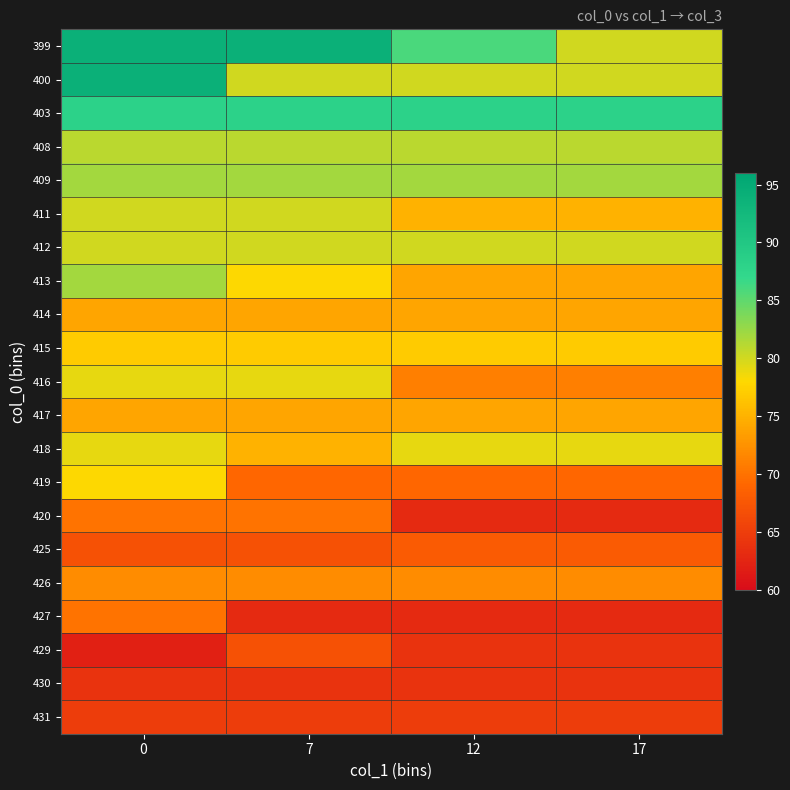

Reading right to left, extract all data points from this chart.

399: 17=80	12=86	7=94	0=94
400: 17=80	12=80	7=80	0=94
403: 17=88	12=88	7=88	0=88
408: 17=81	12=81	7=81	0=81
409: 17=82	12=82	7=82	0=82
411: 17=75	12=75	7=80	0=80
412: 17=80	12=80	7=80	0=80
413: 17=74	12=74	7=78	0=82
414: 17=74	12=74	7=74	0=74
415: 17=77	12=77	7=77	0=77
416: 17=71	12=71	7=79	0=79
417: 17=74	12=74	7=74	0=74
418: 17=79	12=79	7=75	0=79
419: 17=69	12=69	7=69	0=78
420: 17=63	12=63	7=70	0=70
425: 17=68	12=68	7=67	0=67
426: 17=72	12=72	7=72	0=72
427: 17=63	12=63	7=63	0=70
429: 17=64	12=64	7=67	0=62
430: 17=64	12=64	7=64	0=64
431: 17=65	12=65	7=65	0=65